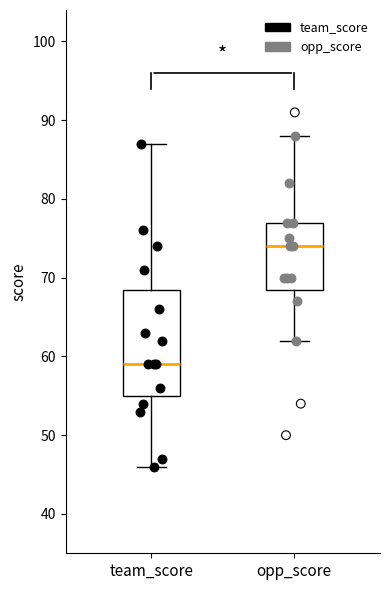

Where does the upper whisker of the box for opp_score end on the y-axis? The values are not printed on the chart, so give them approximately, as read against the axis.

88